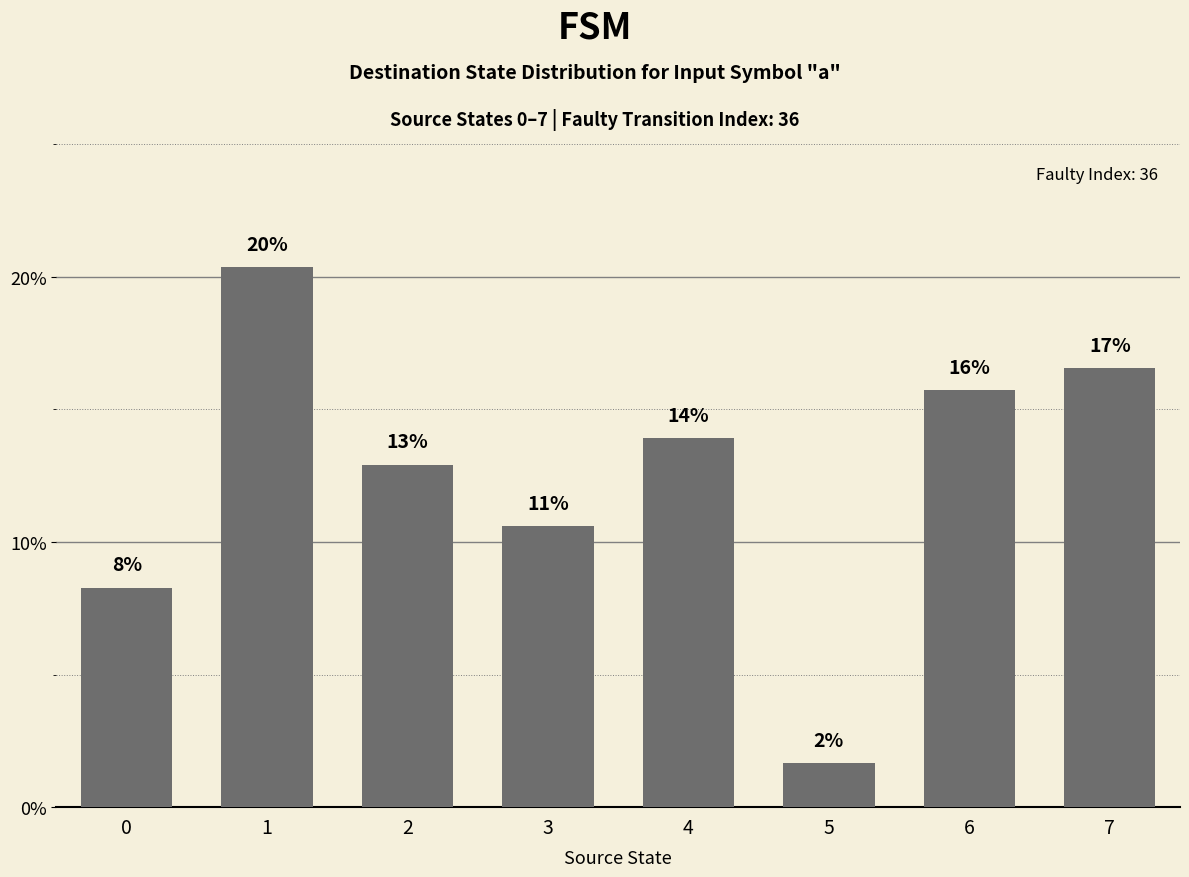

Does the chart contain stacked bars?

No